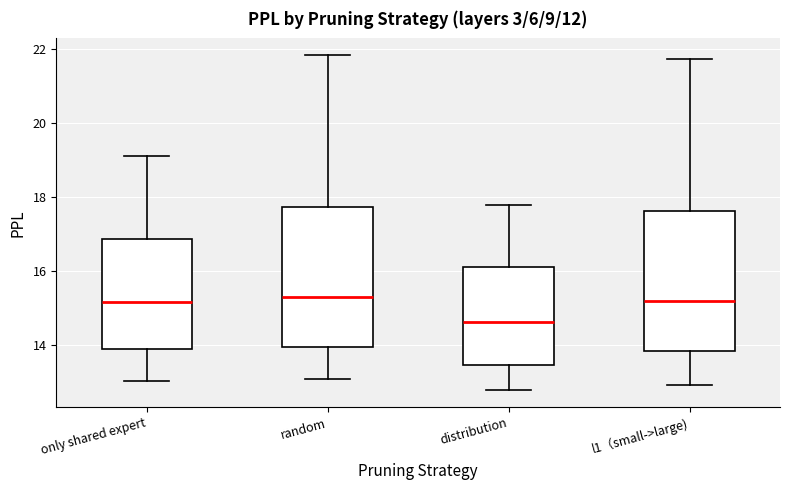

Reading left to right, transcribe this box plot: for each box, give where its median line is, the range the box spans, and where its two whiskers end, as read against the y-axis. The values are not printed on the chart, so give them approximately, as read against the axis.

only shared expert: median 15.2, box 14.0 to 16.8, whiskers 13.0 to 19.2
random: median 15.2, box 14.0 to 17.8, whiskers 13.0 to 21.8
distribution: median 14.6, box 13.4 to 16.2, whiskers 12.8 to 17.8
l1（small->large): median 15.2, box 13.8 to 17.6, whiskers 13.0 to 21.8